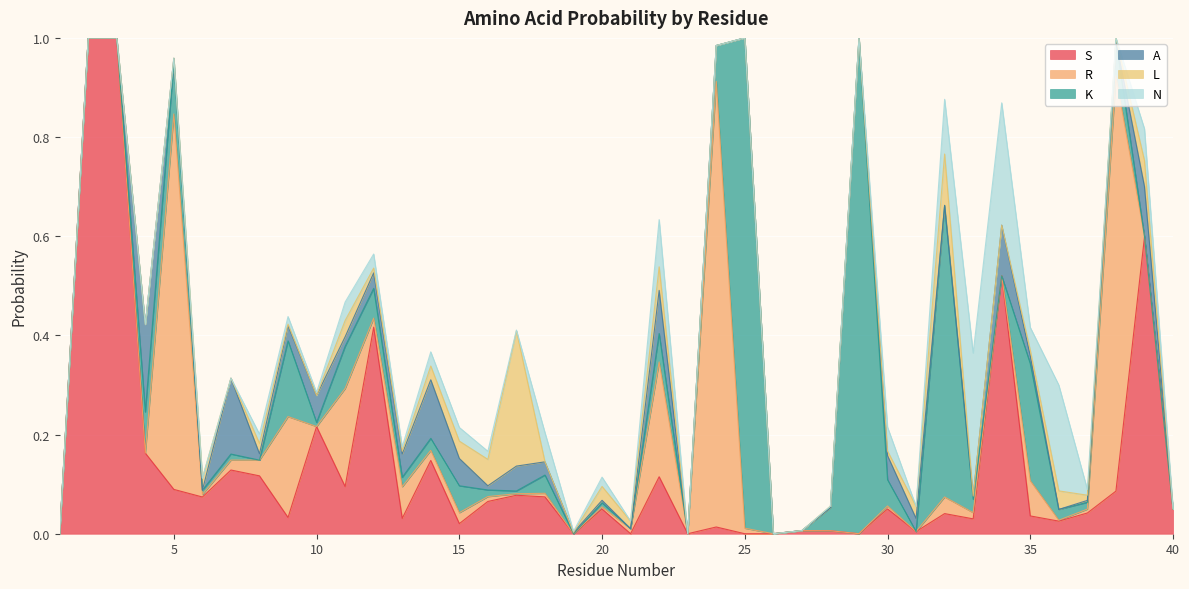

At which category does N reach its first local valley?

10